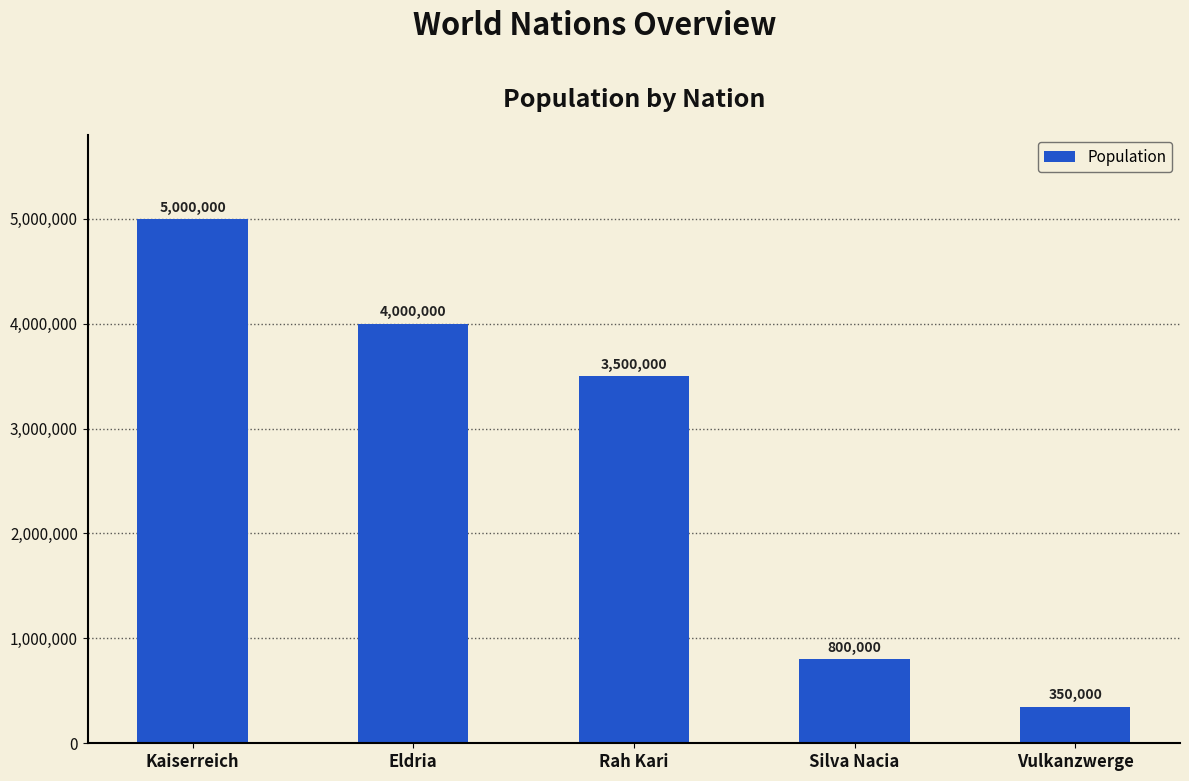

What is the value of the 4th bar from the left?

800000